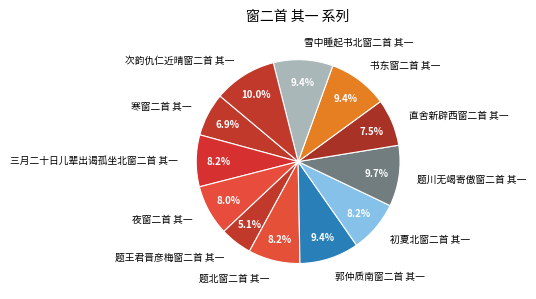

Between 题北窗二首 其一 and 书东窗二首 其一, which is larger?

书东窗二首 其一